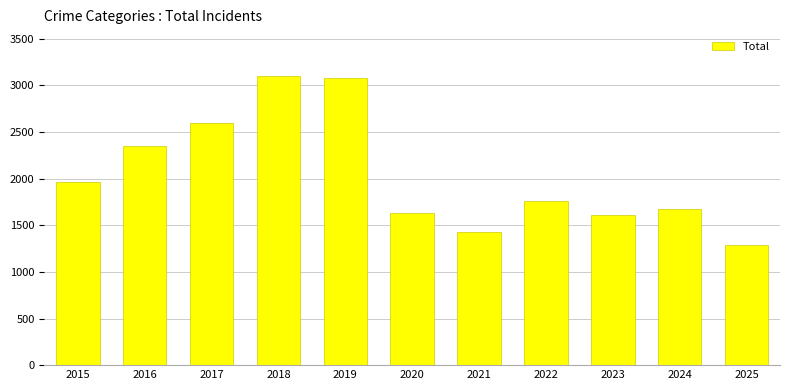

Is it true that the value at 2024 is 1675?

True